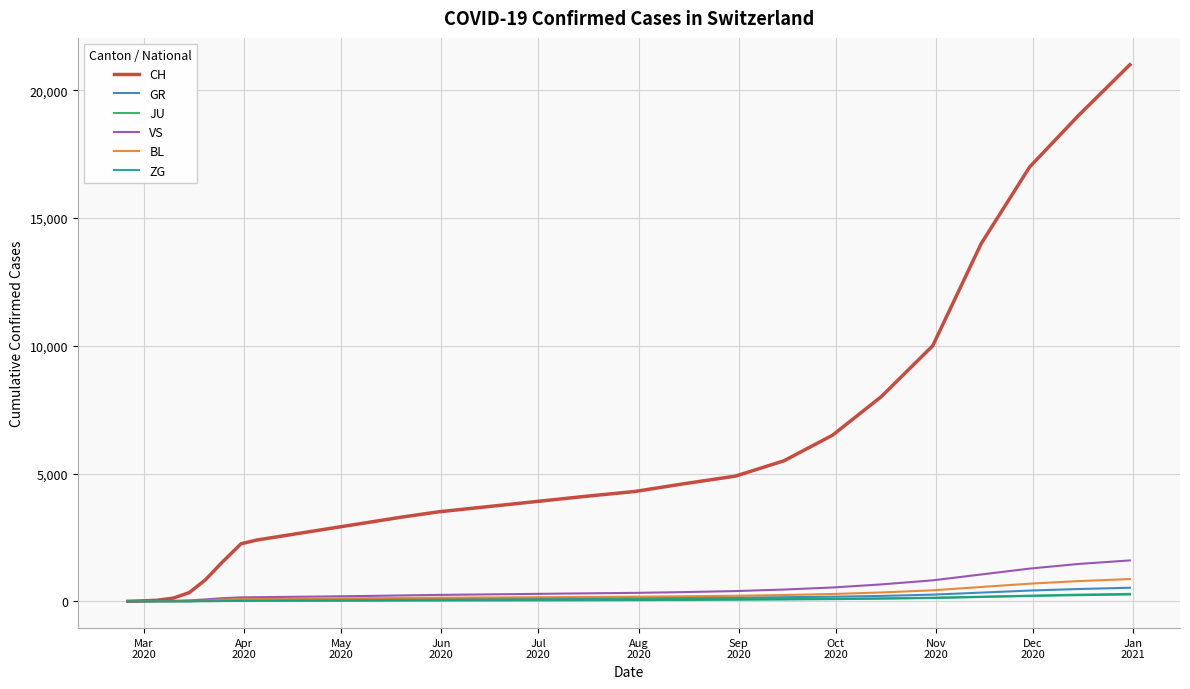

Which series has the largest range (max minus min)?

CH